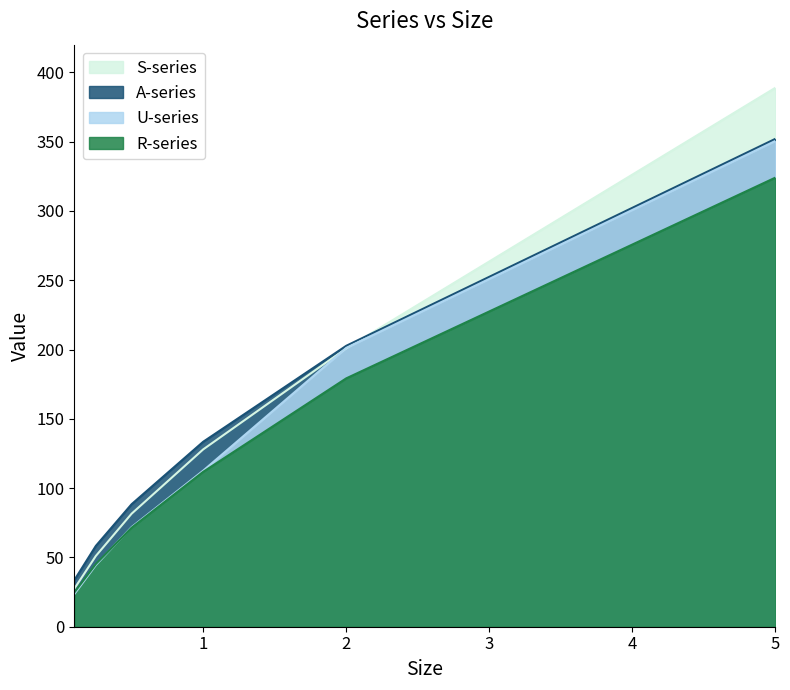

True or false: U-series has a value of 165.9 at 1.

False